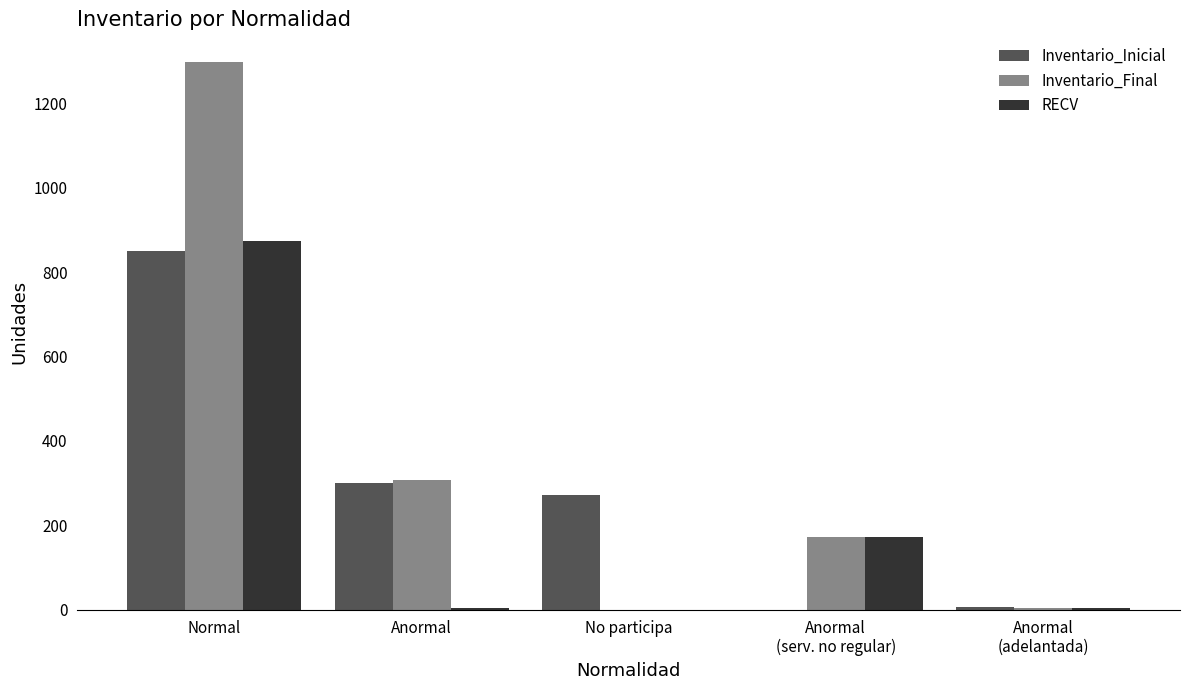

The Inventario_Inicial series shows 849 at Normal. True or false?

True